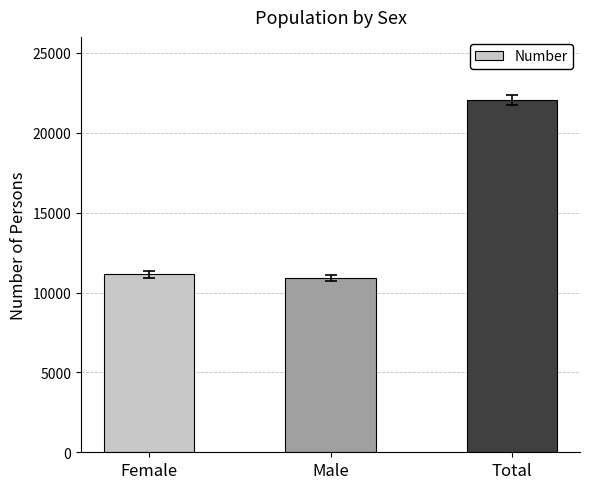

Reading left to right, transcribe all the data shown in this chart.

Female=11139	Male=10914	Total=22053